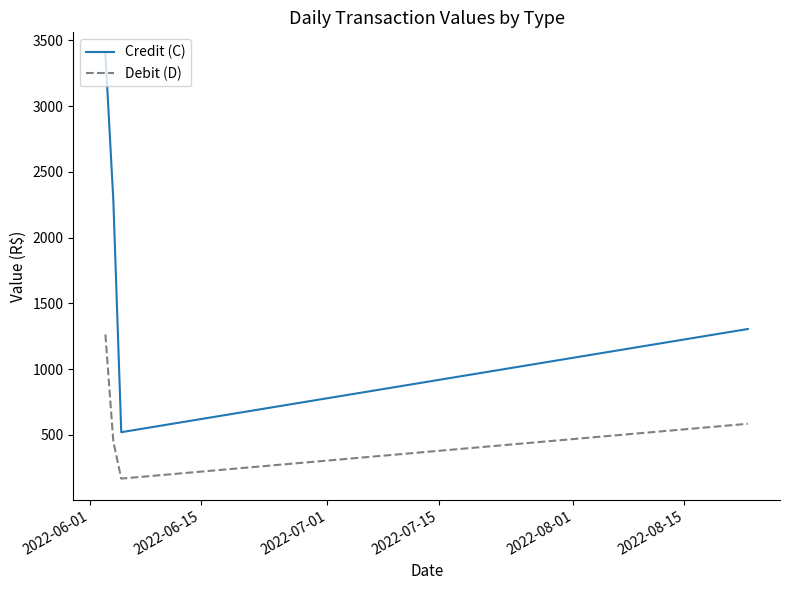

Which series has the largest total across all categories?

Credit (C)